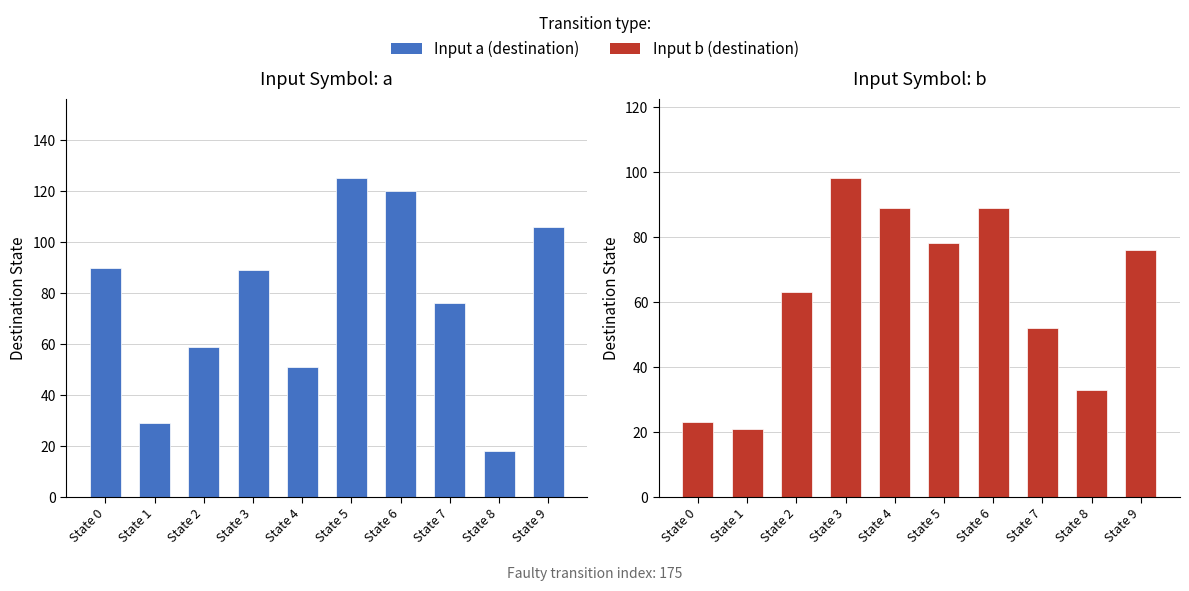

What is the greatest value displayed?

125